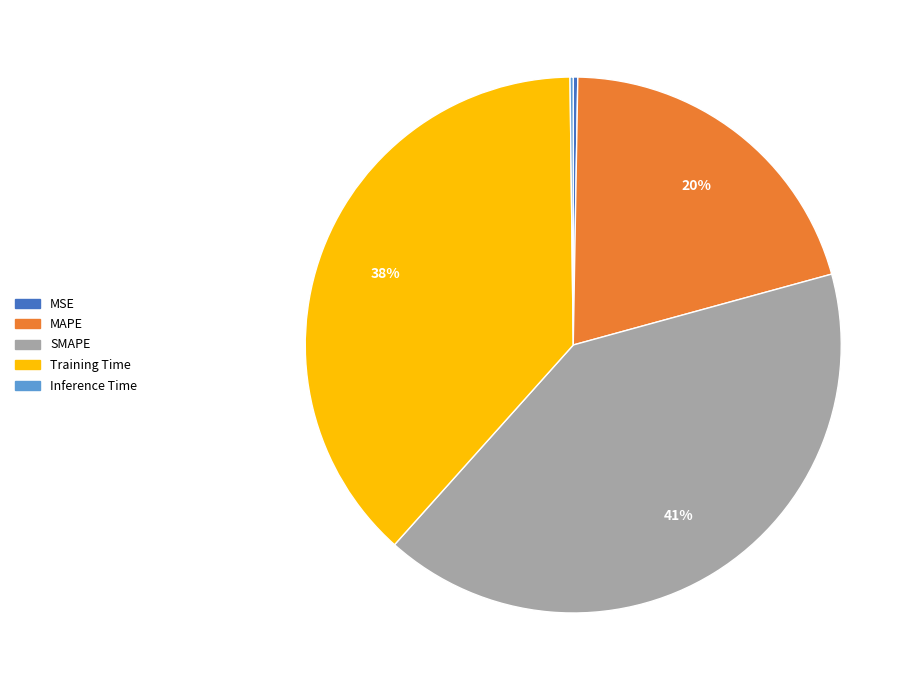

To the nearest percent, what is the difference between the largest and smallest slice percentages?

41%